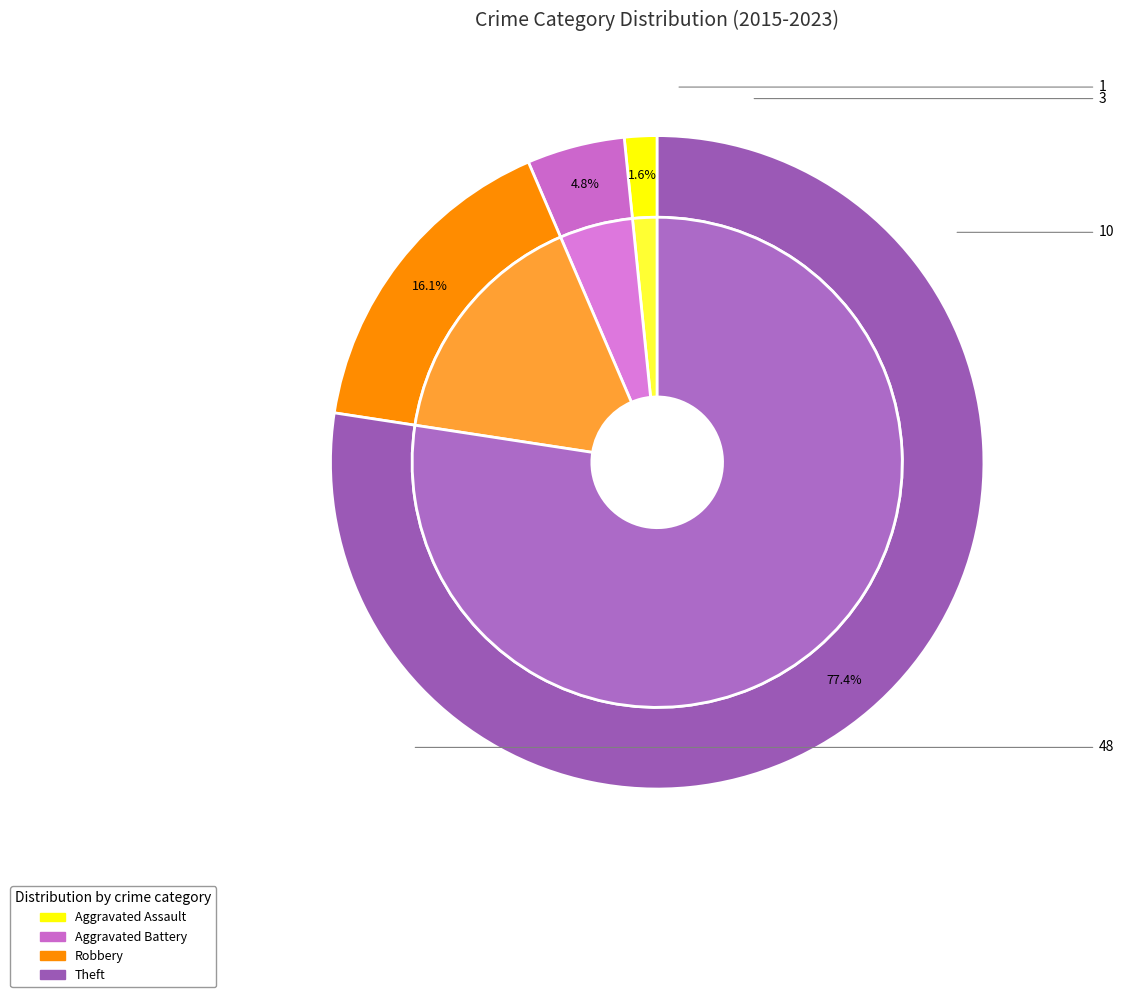

What is the smallest slice in the pie chart?

Aggravated Assault